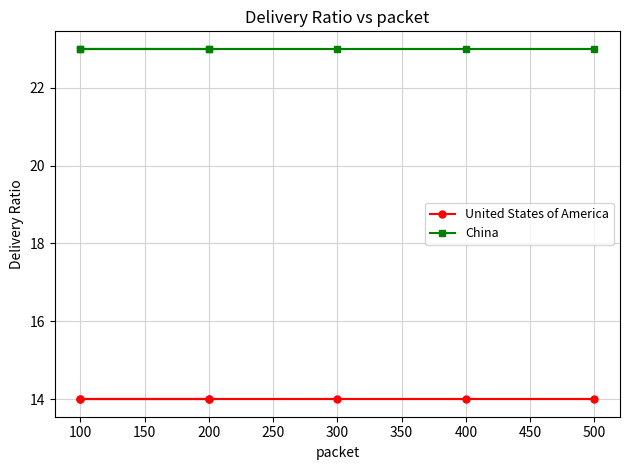

What is the value of the United States of America point at the 2nd from the left?

14